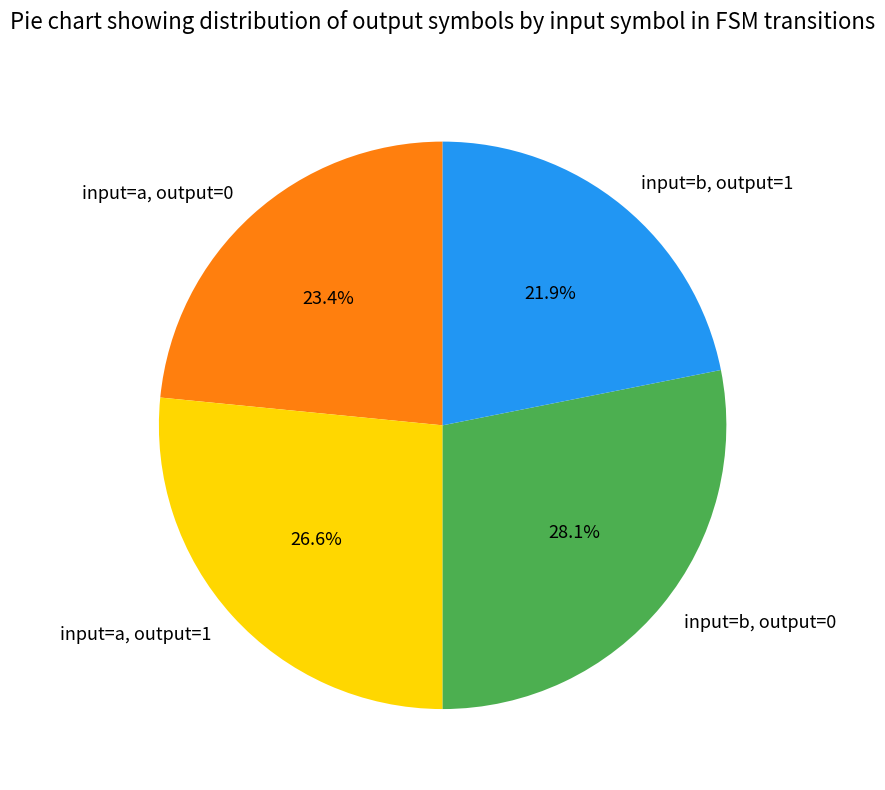

Is it true that input=b, output=0 is 22% of the pie?

False